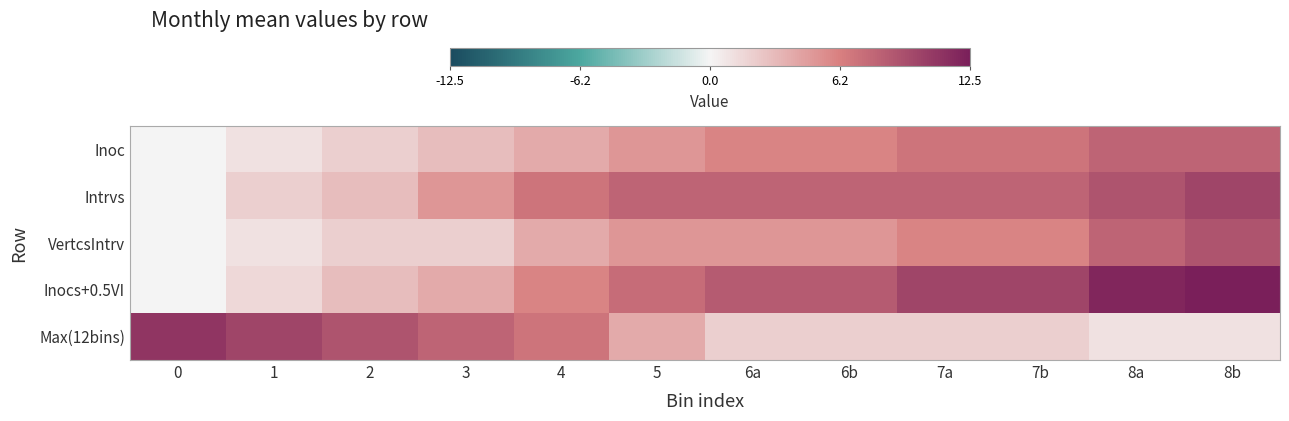

Reading right to left, extract all data points from this chart.

Inoc: 8b=8.0	8a=8.0	7b=7.0	7a=7.0	6b=6.0	6a=6.0	5=5.0	4=4.0	3=3.0	2=2.0	1=1.0	0=0.0
Intrvs: 8b=10.0	8a=9.0	7b=8.0	7a=8.0	6b=8.0	6a=8.0	5=8.0	4=7.0	3=5.0	2=3.0	1=2.0	0=0.0
VertcsIntrv: 8b=9.0	8a=8.0	7b=6.0	7a=6.0	6b=5.0	6a=5.0	5=5.0	4=4.0	3=2.0	2=2.0	1=1.0	0=0.0
Inocs+0.5VI: 8b=12.5	8a=12.0	7b=10.0	7a=10.0	6b=8.5	6a=8.5	5=7.5	4=6.0	3=4.0	2=3.0	1=1.5	0=0.0
Max(12bins): 8b=1.0	8a=1.0	7b=2.0	7a=2.0	6b=2.0	6a=2.0	5=4.0	4=7.0	3=8.0	2=9.0	1=10.0	0=11.0